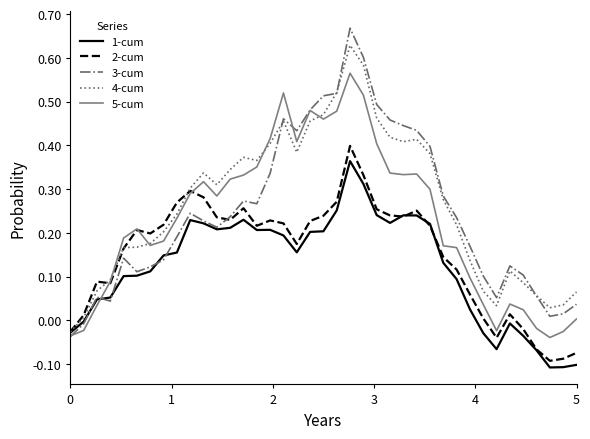

Which series has the widest spread of values?

3-cum